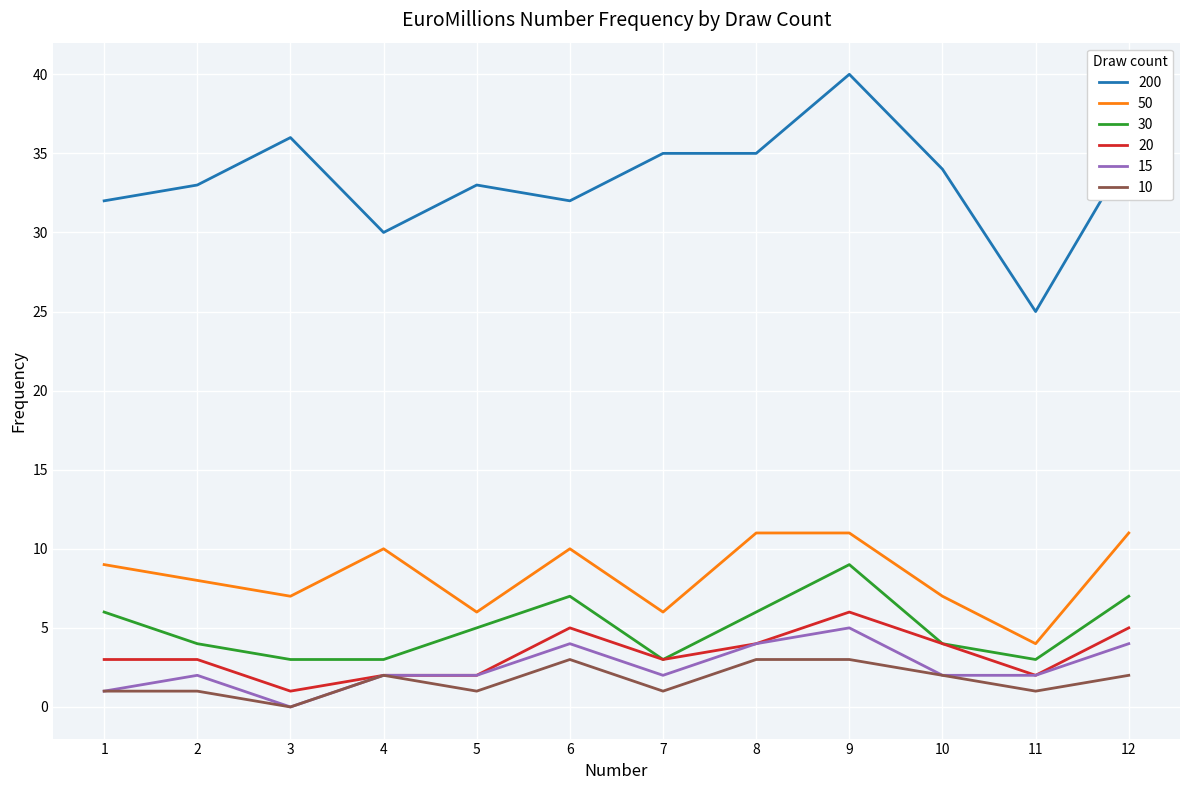

What is the highest value of the 50 series?

11